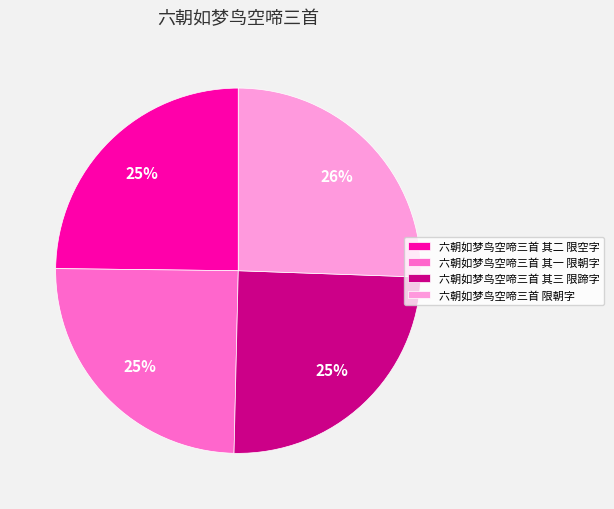

Which slice is the largest?

六朝如梦鸟空啼三首 限朝字